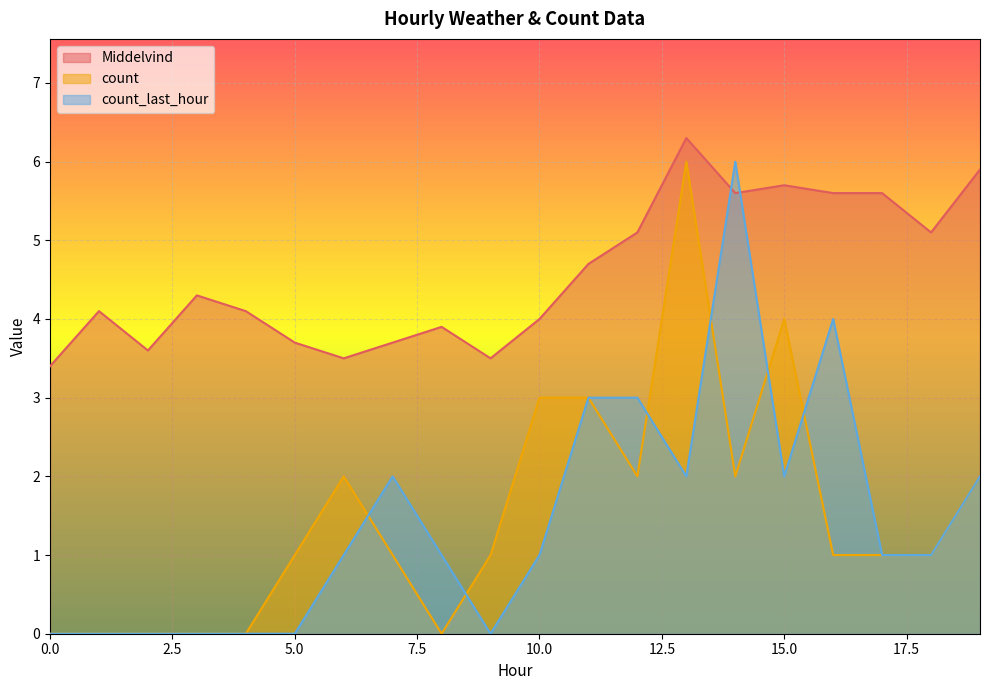

What is the spread (max minus min) of values at 18?

4.1